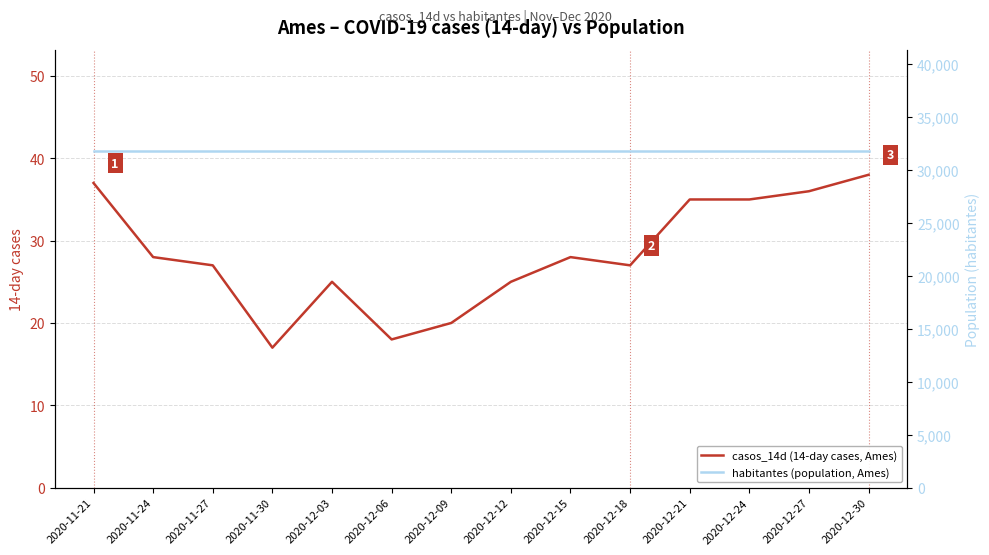

True or false: casos_14d (14-day cases, Ames) and habitantes (population, Ames) cross at least once.

False